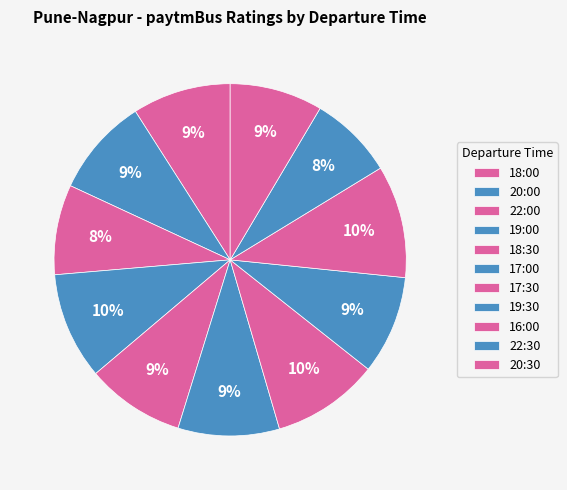

Is the sum of 22:30 and 22:00 greater than half?

No